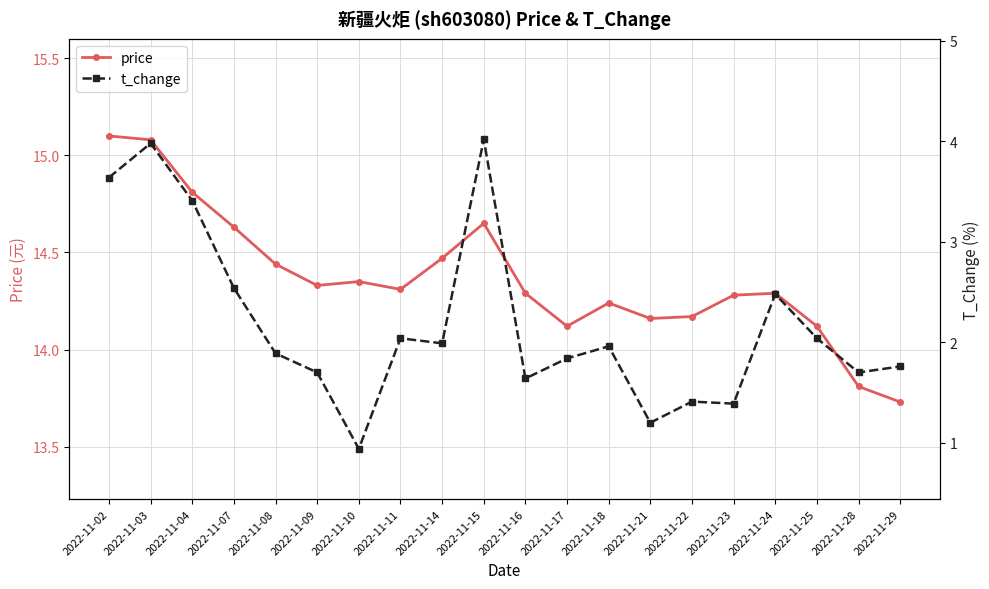

Which series has the largest total across all categories?

price